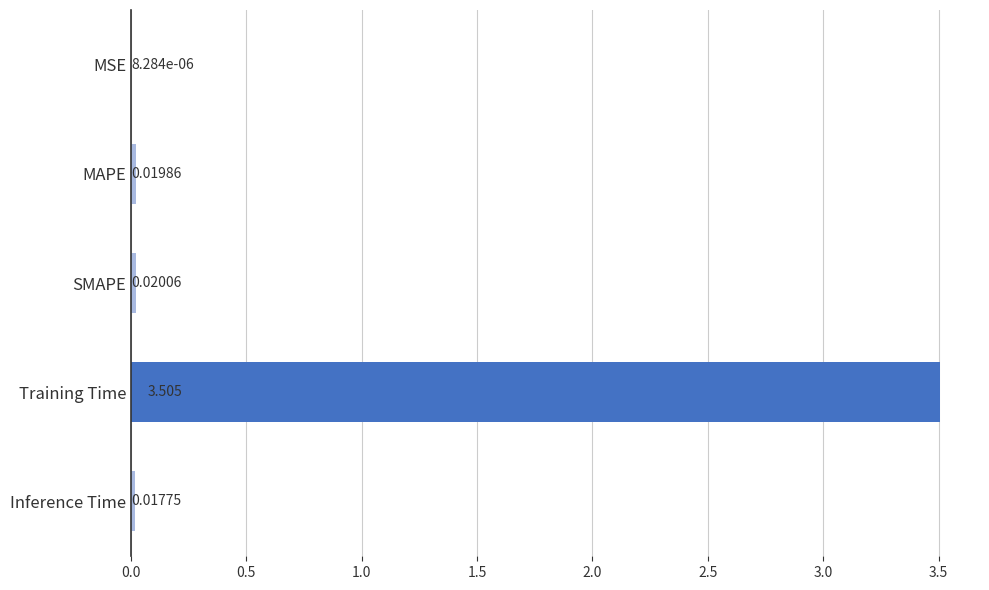

At which category does the chart reach its peak across all series?

Training Time